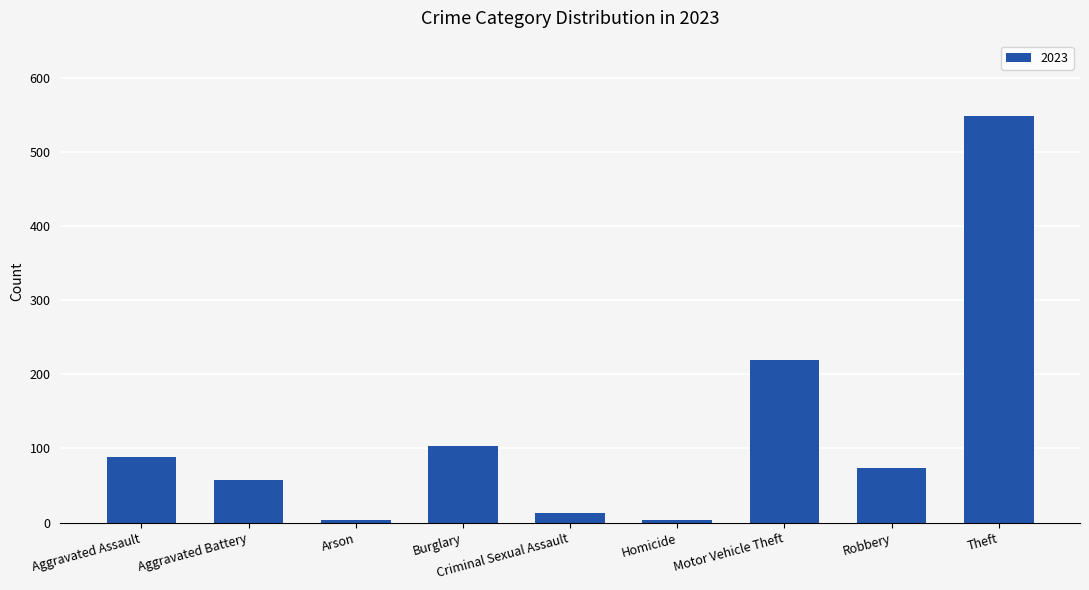

True or false: the data shows 73 at Robbery.

True